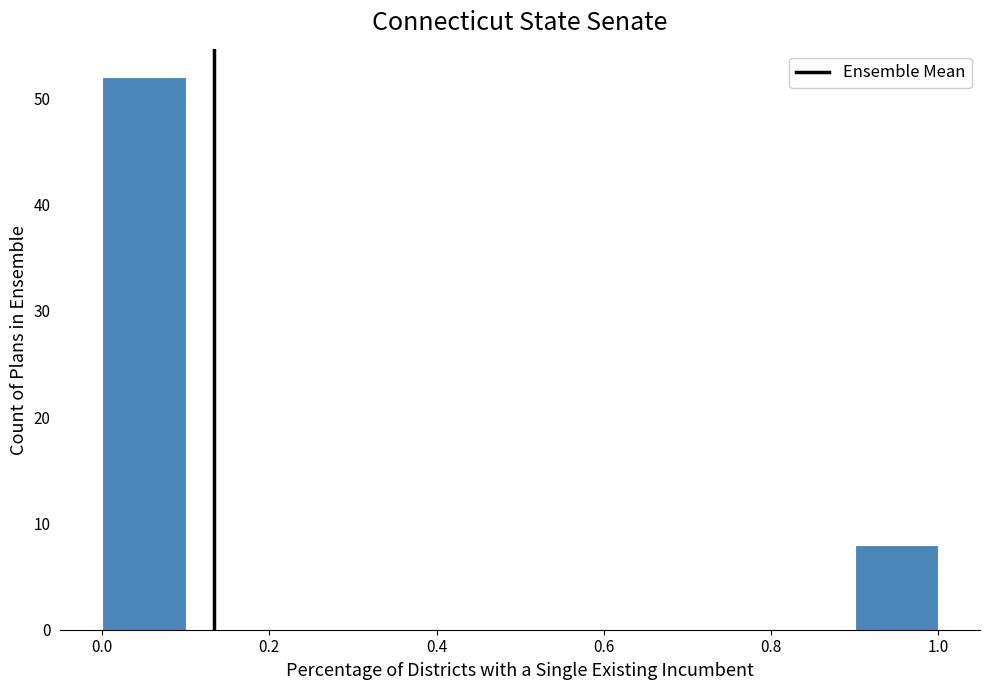

Over which range of the x-axis is the bar tallest?

0.0 to 0.1